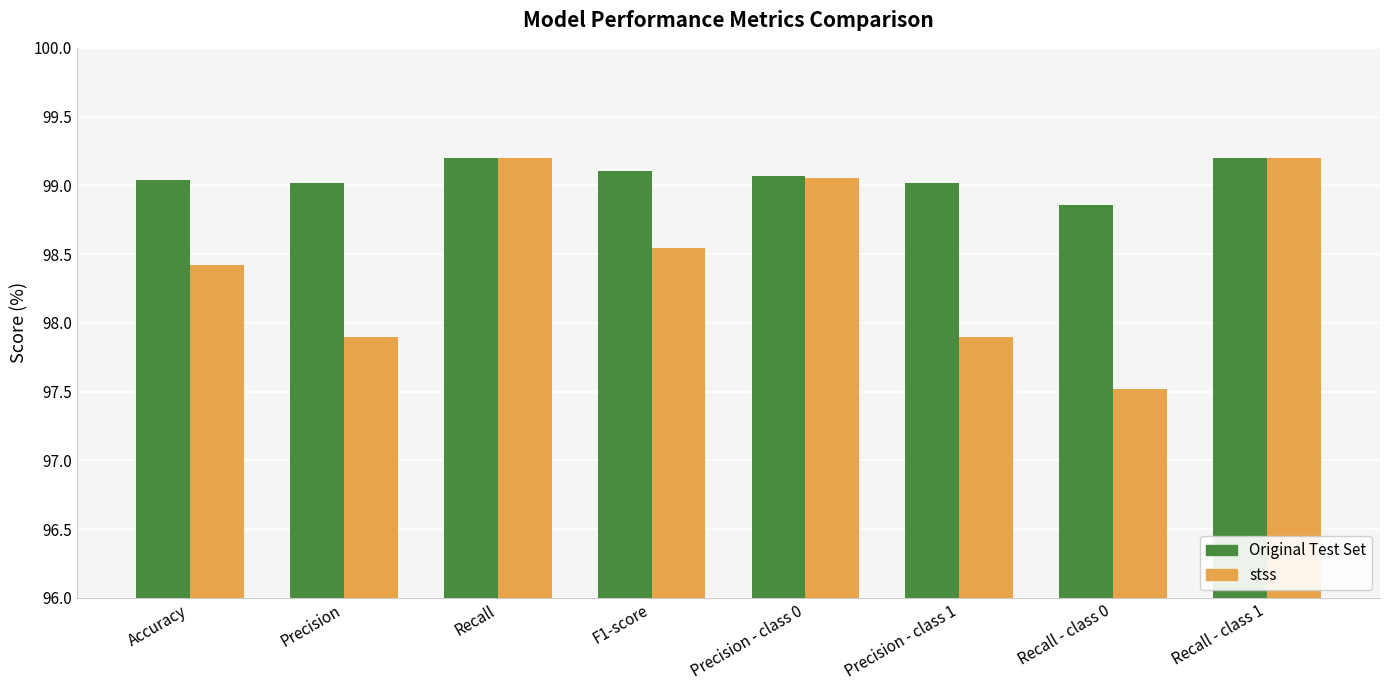

What is the total value across all series at Recall - class 1?

198.4